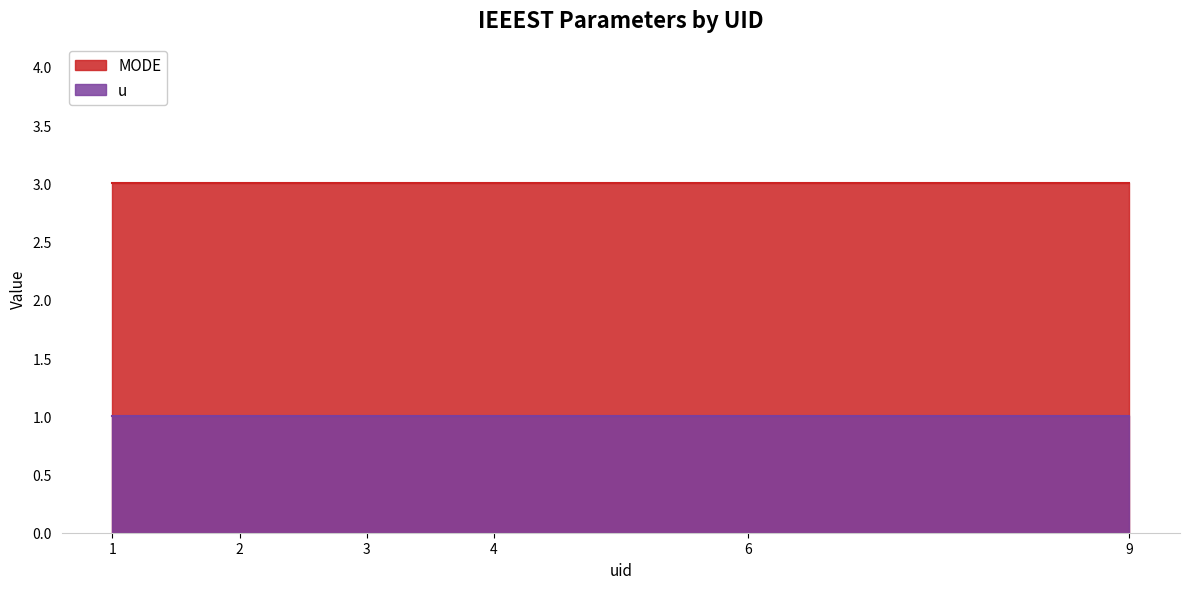

Does the chart have visible grid lines?

No